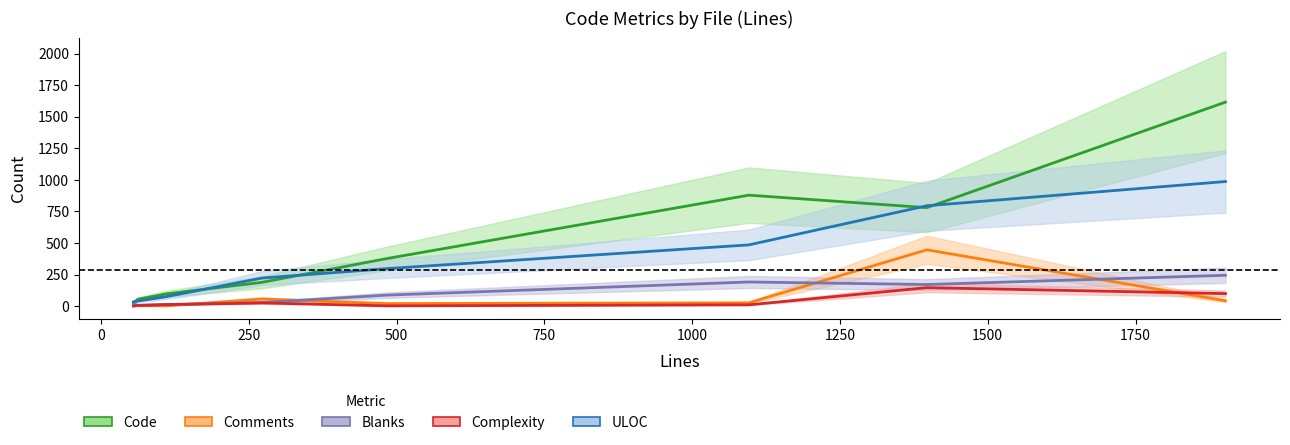

What are all the series names shown in the legend?

Code, Comments, Blanks, Complexity, ULOC